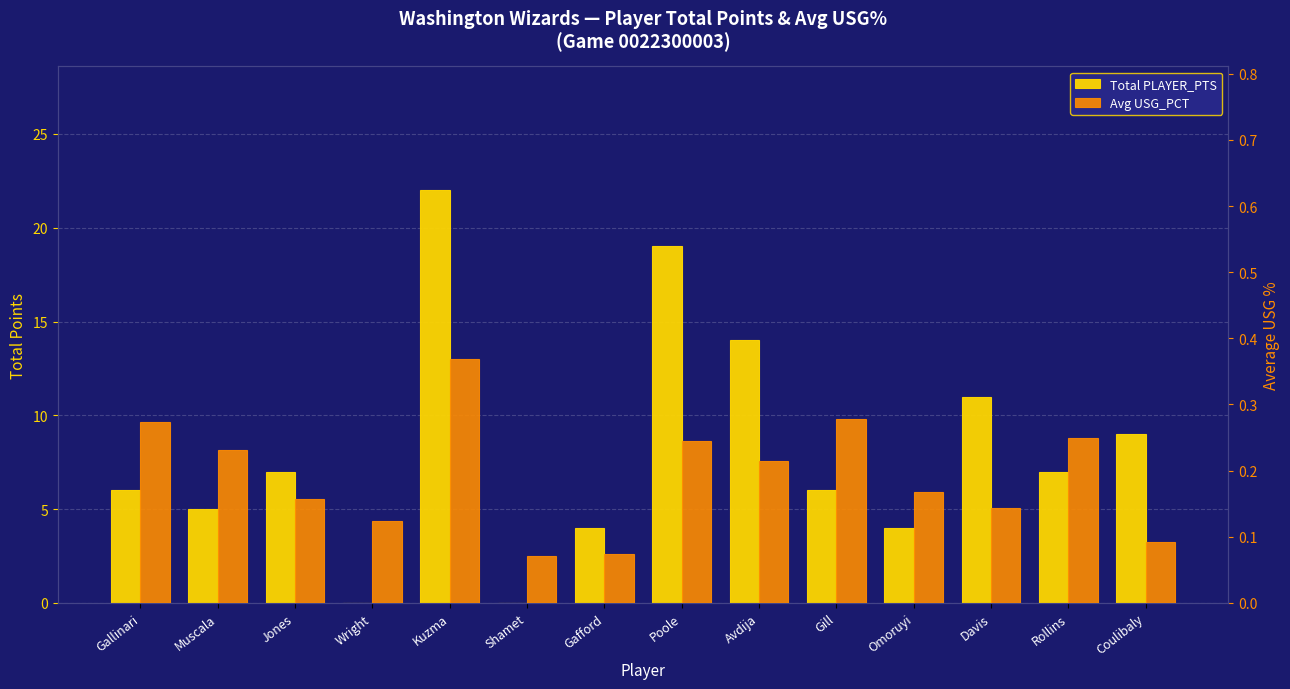

At which label does Total PLAYER_PTS first exceed 7?

Kuzma